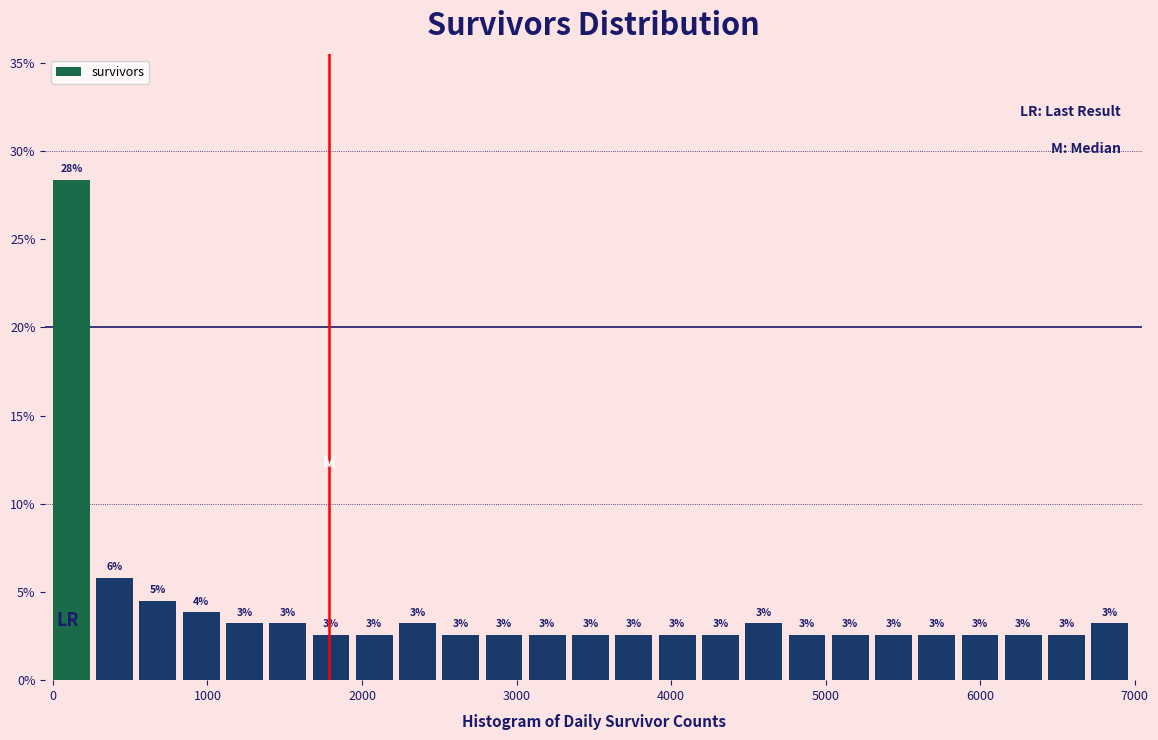

Read against the x-axis, roughly where is the centre of the tallest bar?

100